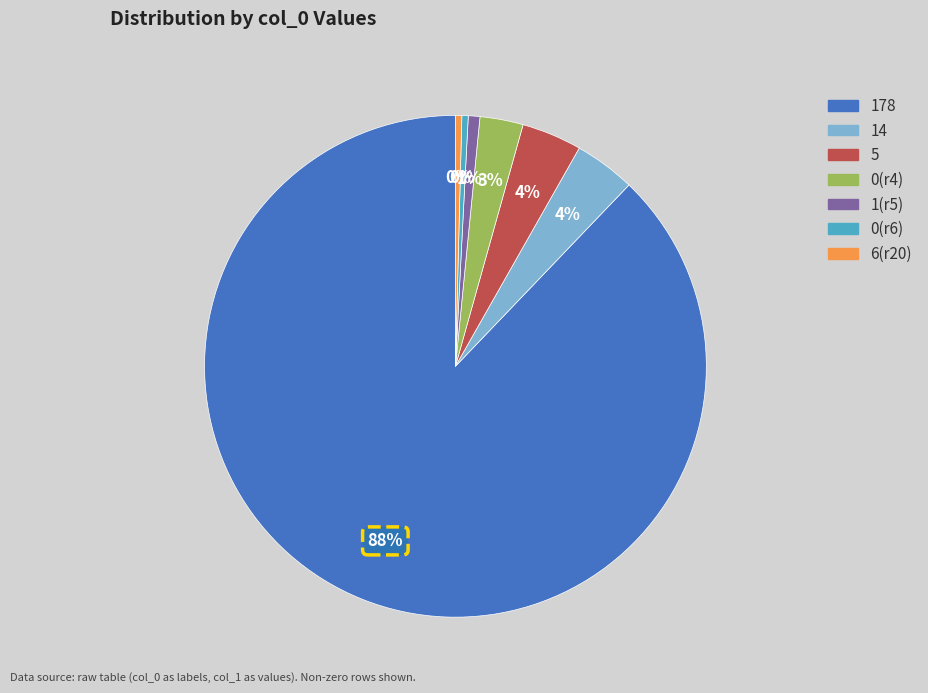

To the nearest percent, what is the average slice percentage?

14%